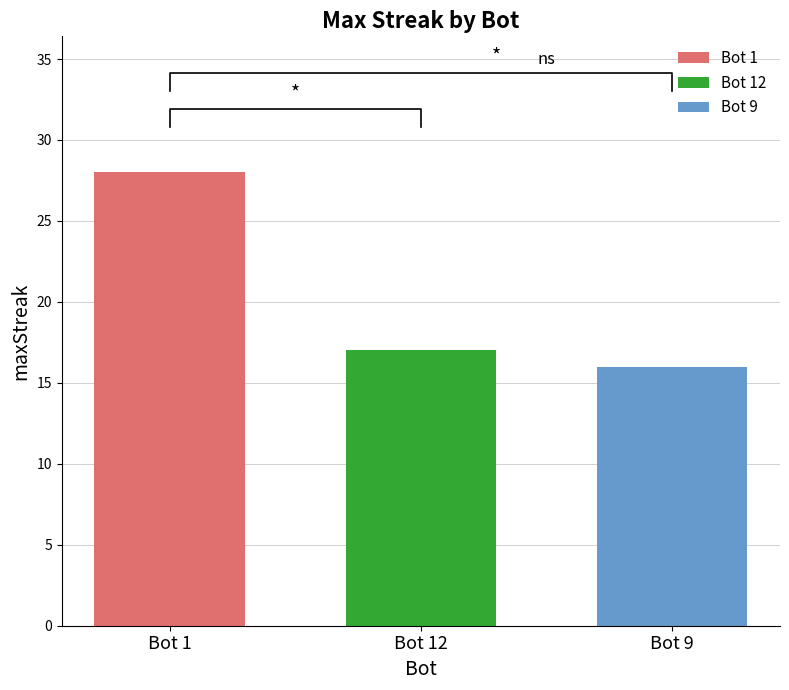

List the labels in order of Bot 12 value, largest first.

Bot 12